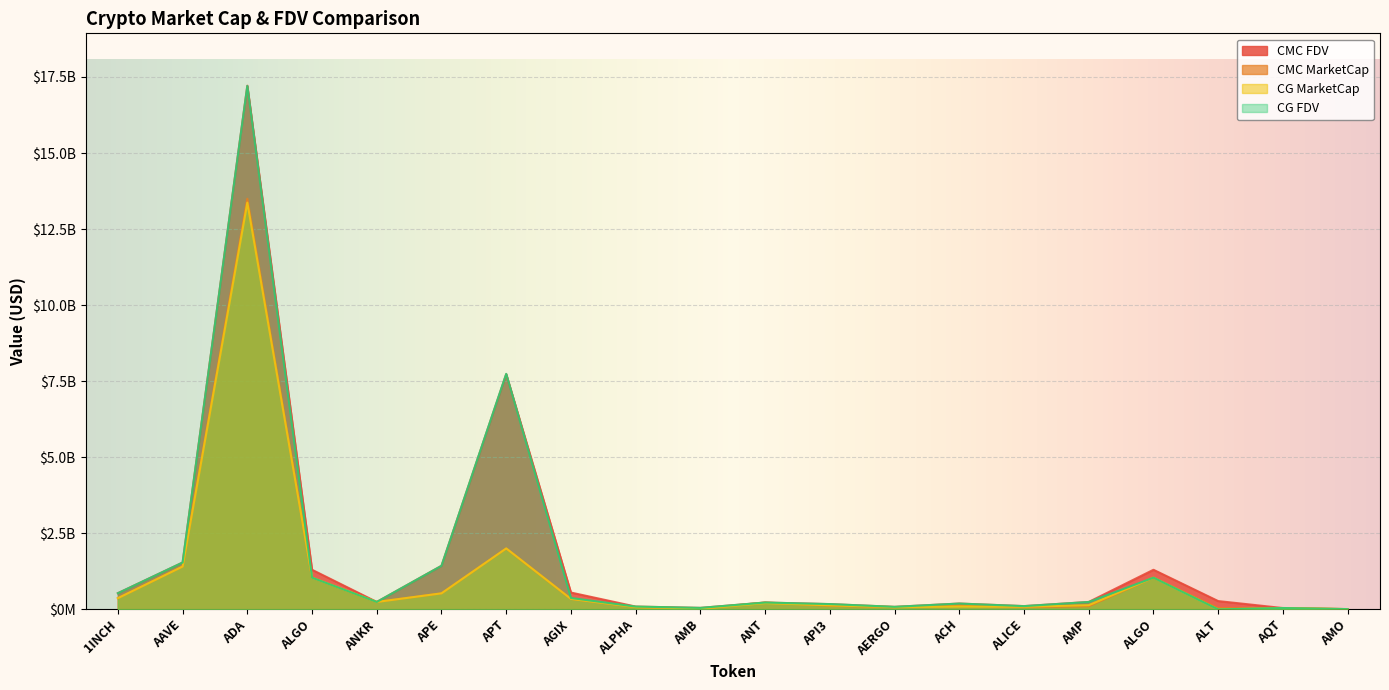

List the labels in order of CMC_FDV value, largest first.

ADA, APT, AAVE, APE, ALGO, ALGO, AGIX, 1INCH, ALT, ANKR, AMP, ANT, ACH, API3, ALICE, ALPHA, AERGO, AMB, AQT, AMO